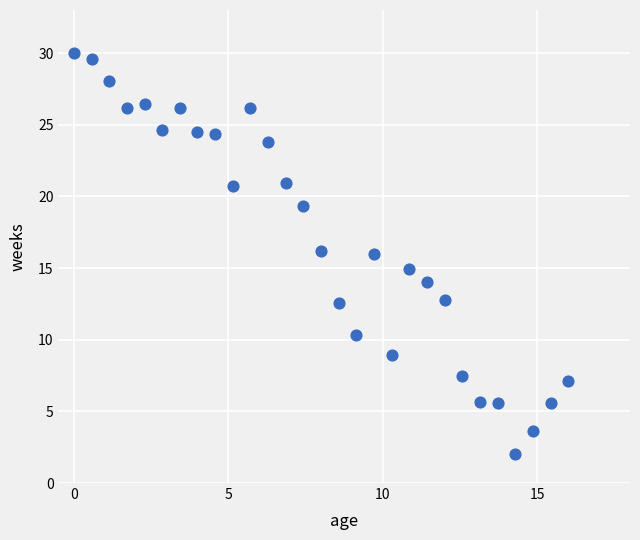

What is the range of X values (max minus min)?

16.0